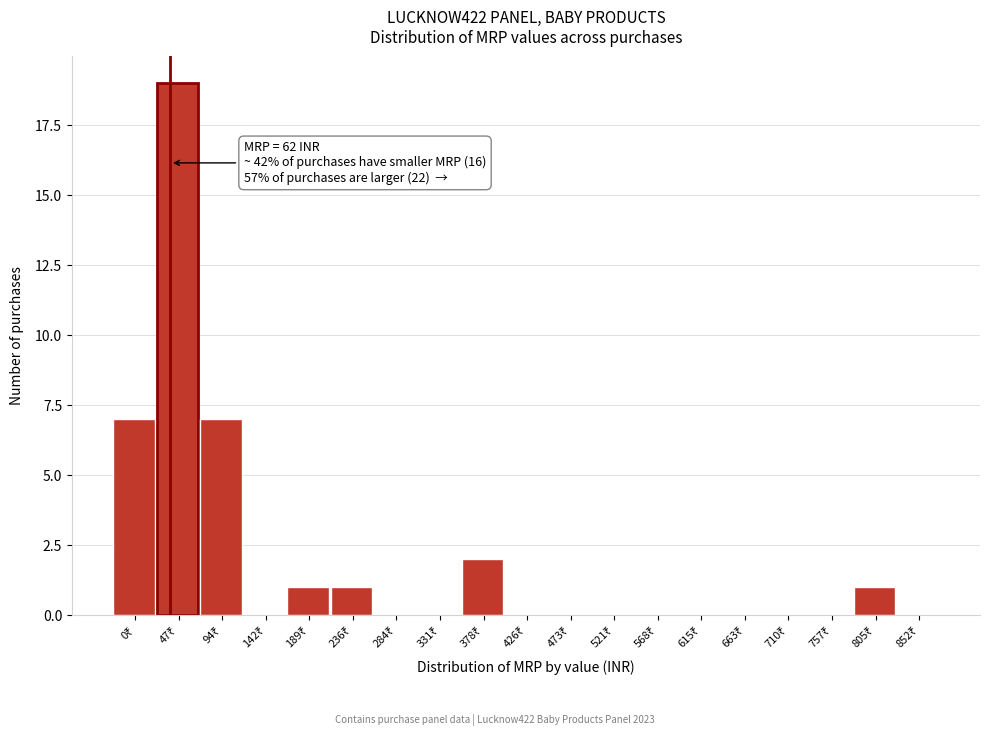

What is the maximum value shown in the chart?

19